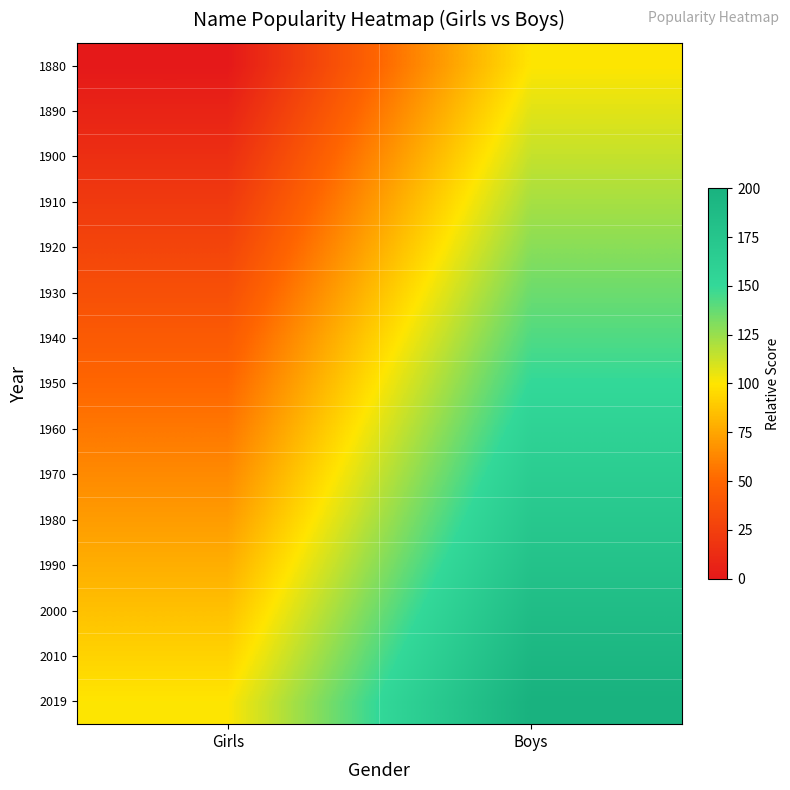

Reading left to right, extract all data points from this chart.

1880: Girls=0.0	Boys=100.0
1890: Girls=7.1	Boys=107.1
1900: Girls=14.3	Boys=114.3
1910: Girls=21.4	Boys=121.4
1920: Girls=28.6	Boys=128.6
1930: Girls=35.7	Boys=135.7
1940: Girls=42.9	Boys=142.9
1950: Girls=50.0	Boys=150.0
1960: Girls=57.1	Boys=157.1
1970: Girls=64.3	Boys=164.3
1980: Girls=71.4	Boys=171.4
1990: Girls=78.6	Boys=178.6
2000: Girls=85.7	Boys=185.7
2010: Girls=92.9	Boys=192.9
2019: Girls=100.0	Boys=200.0